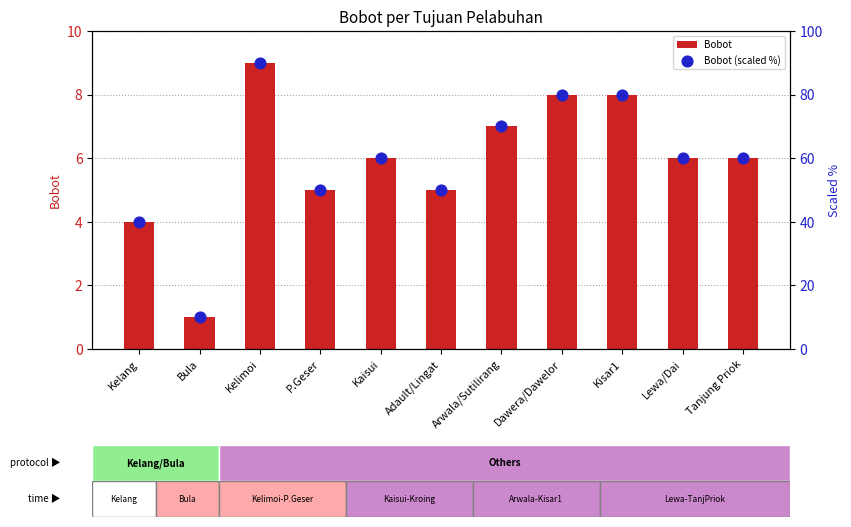

At how many categories does at least one series exceed 84?

1